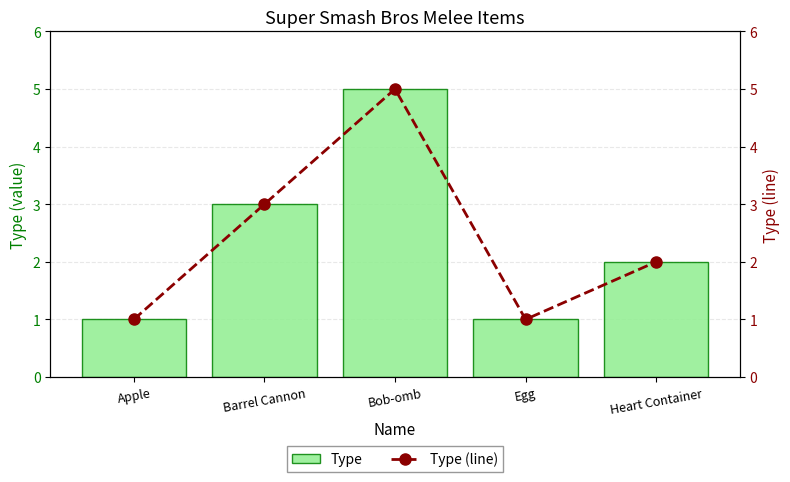

Which has a higher value, Egg or Heart Container?

Heart Container